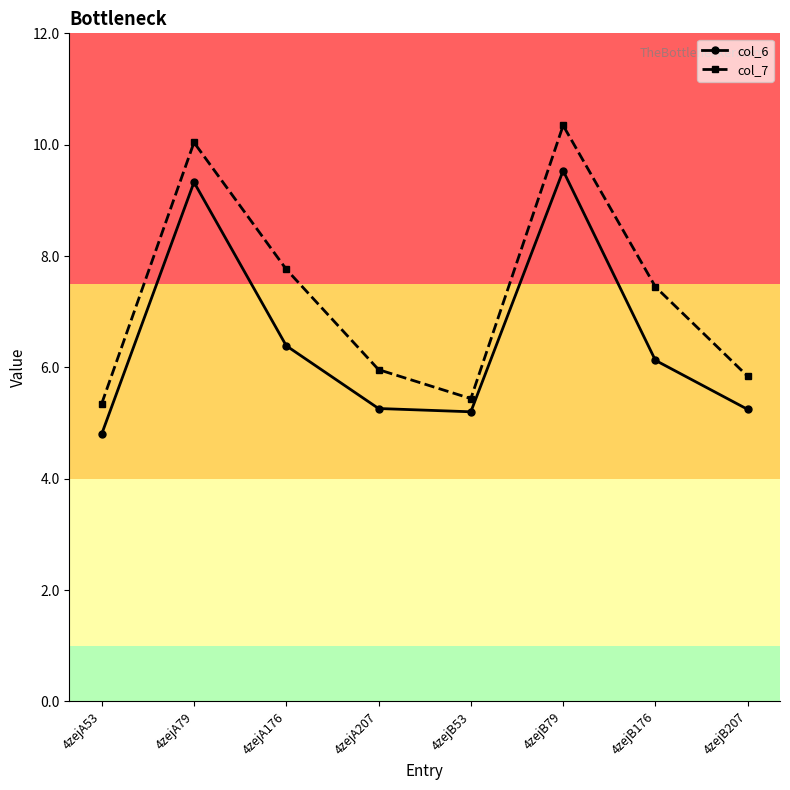

Where is col_7 nearest to the value 7?

4zejB176